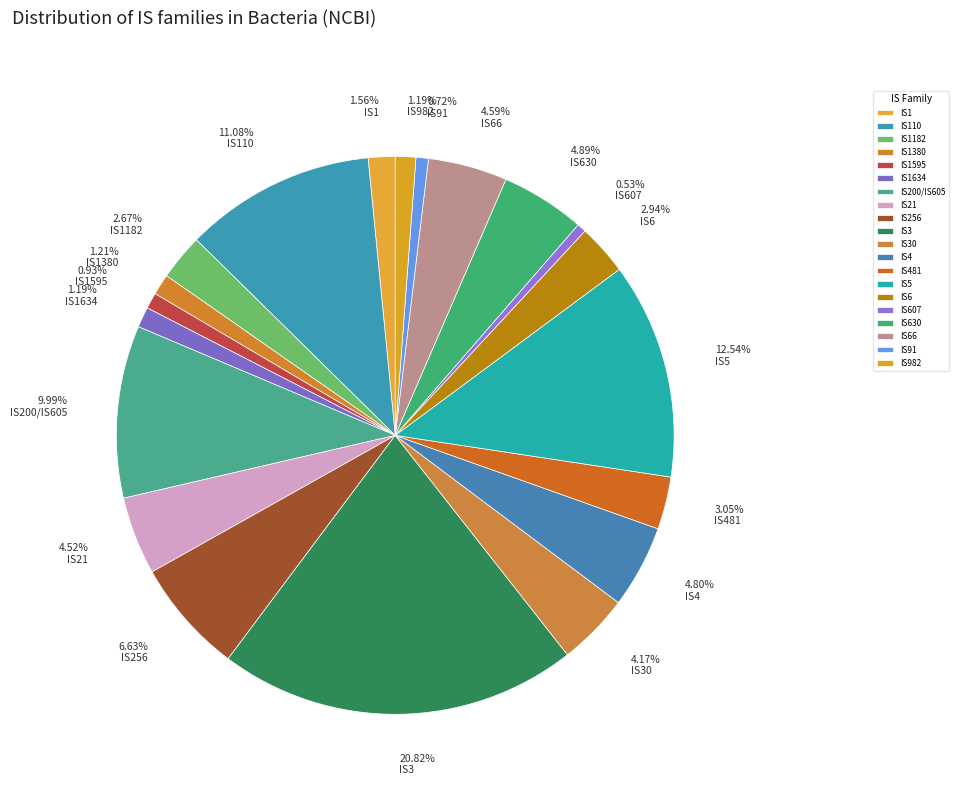

To the nearest percent, what is the difference between the largest and smallest slice percentages?

20%